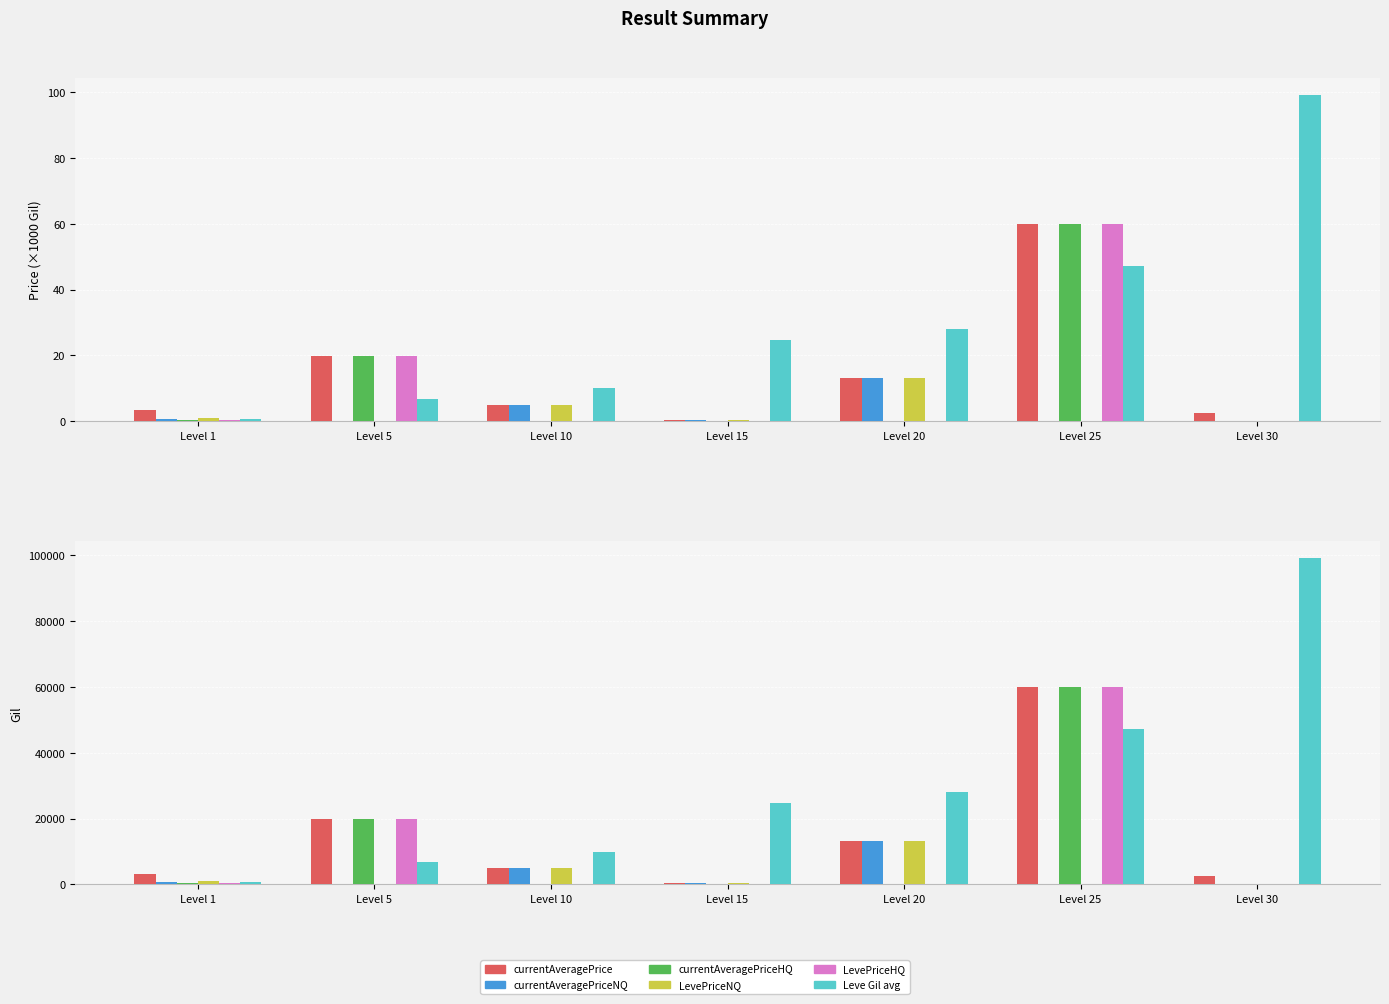

What is the maximum value for Leve Gil avg?

99220.0